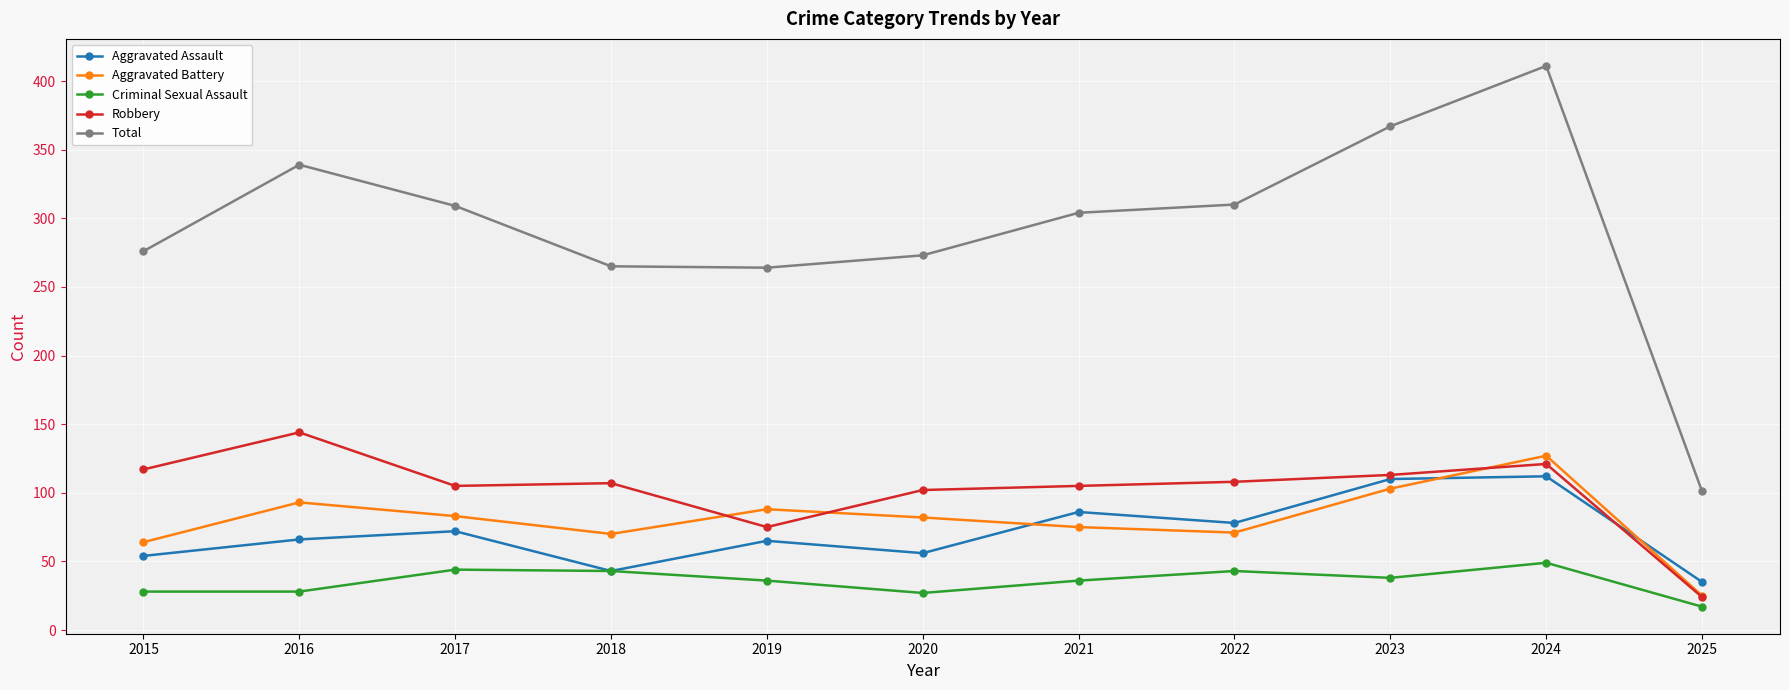

What is the difference between the second highest and minimum values in the Aggravated Battery series?

78